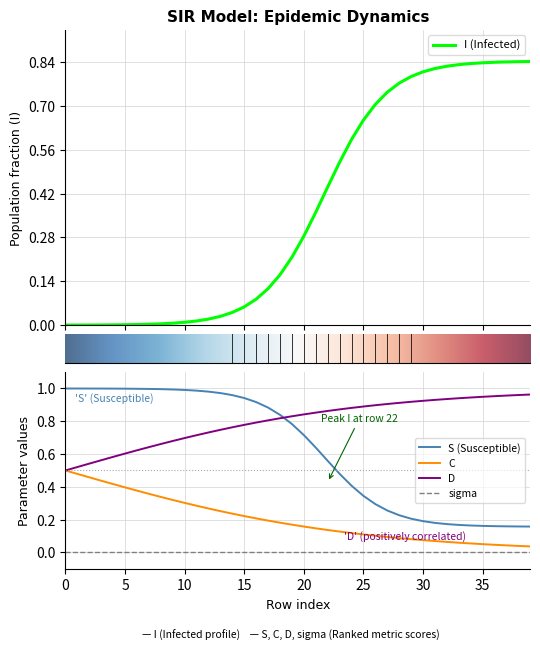

The value of S at 31 is 0.4. True or false?

False